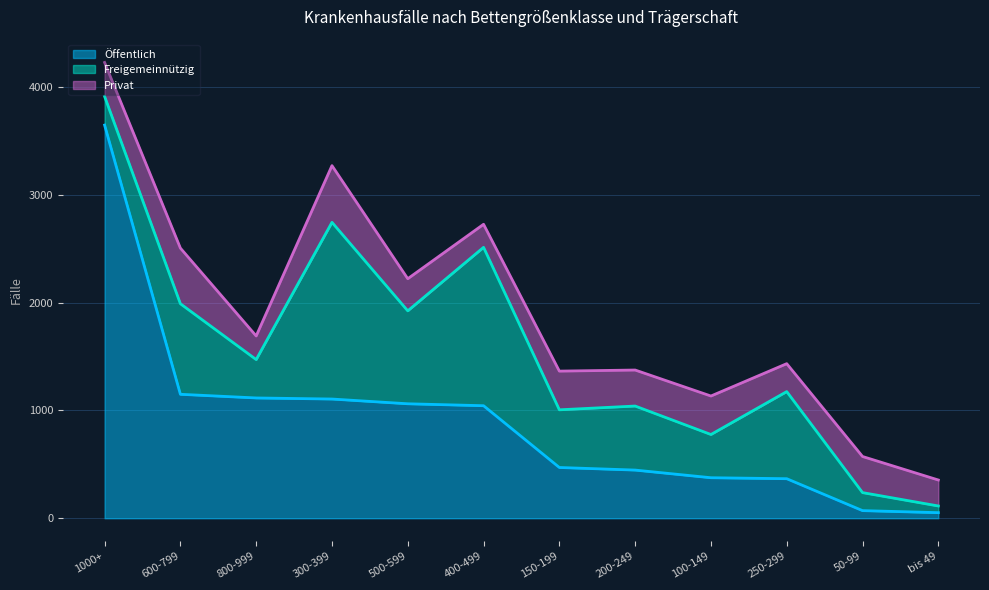

How many values in the Öffentlich series exceed 1044?

5